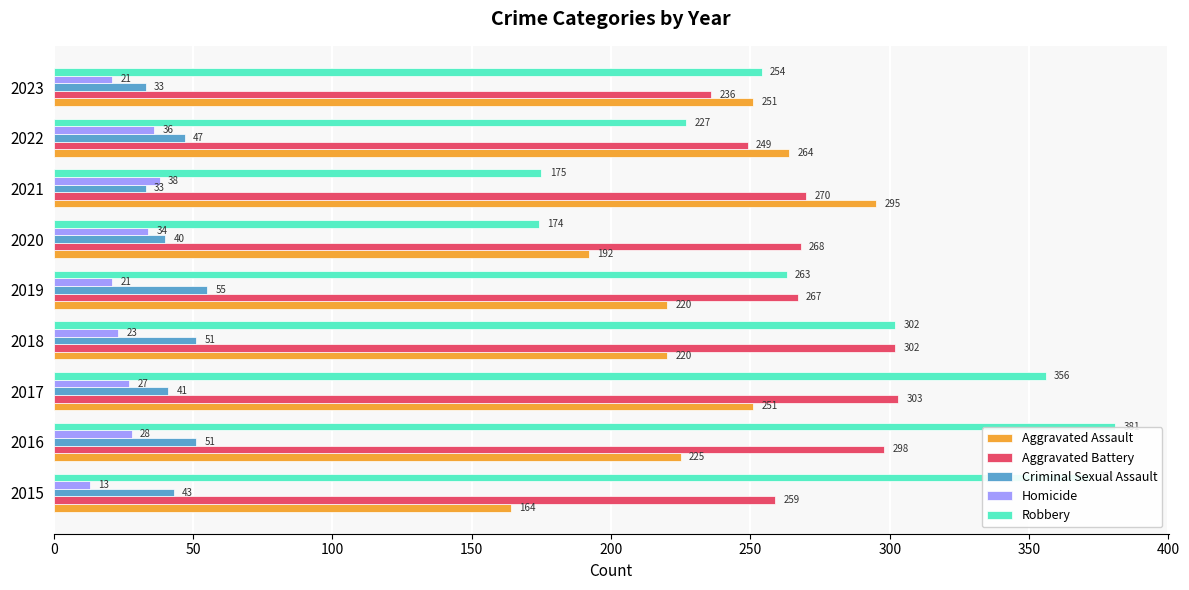

Where is Criminal Sexual Assault nearest to the value 44?

2015